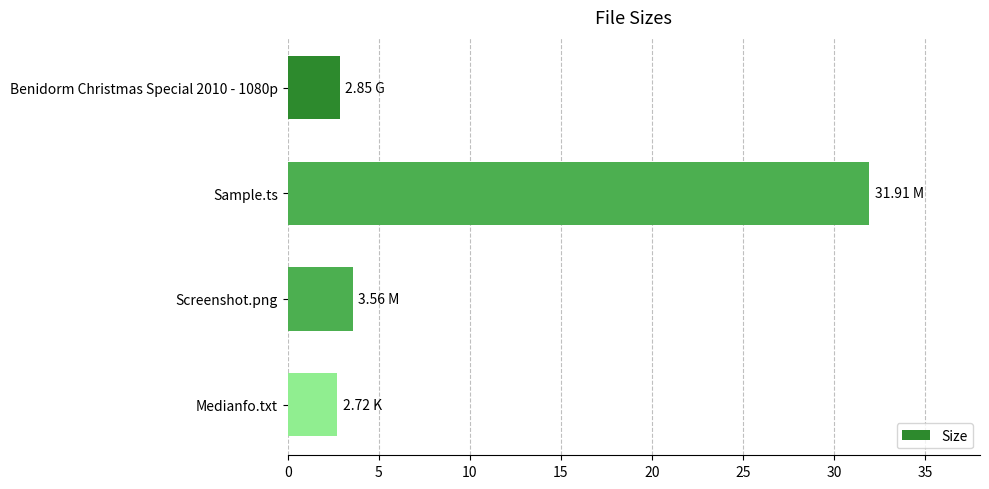

Which category has the highest value across all series?

Sample.ts